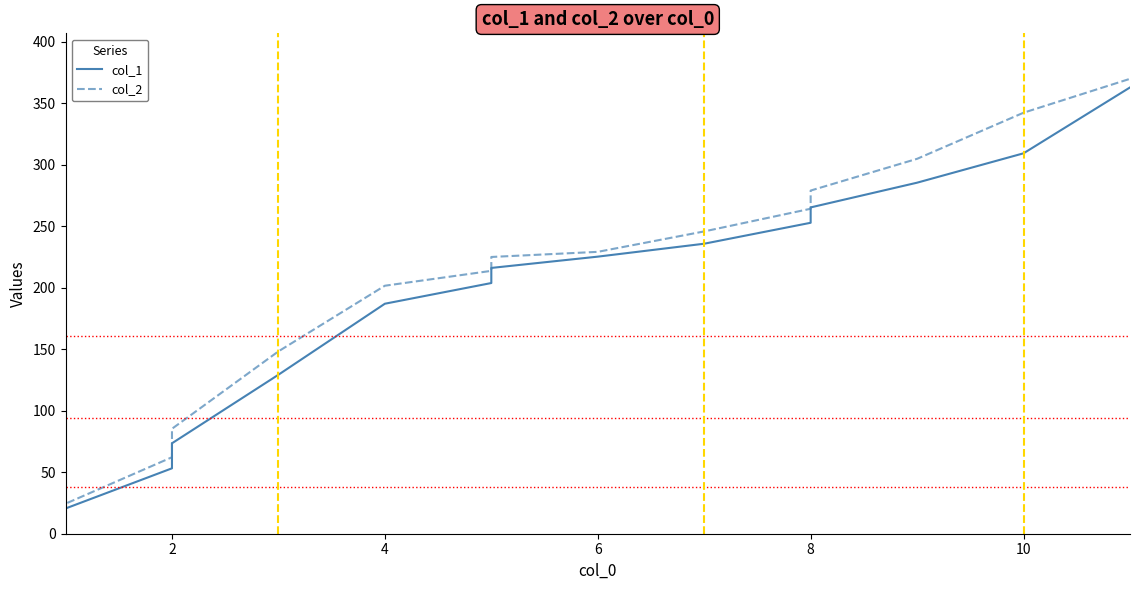

Which series has the largest total across all categories?

col_2